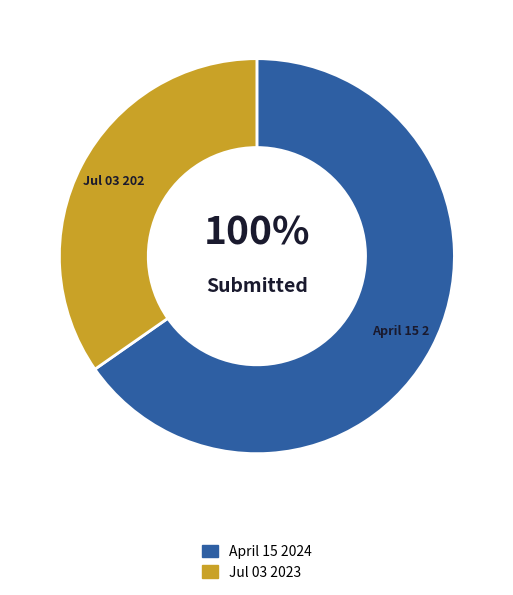

Is the sum of April 15 2024 and Jul 03 2023 greater than half?

Yes